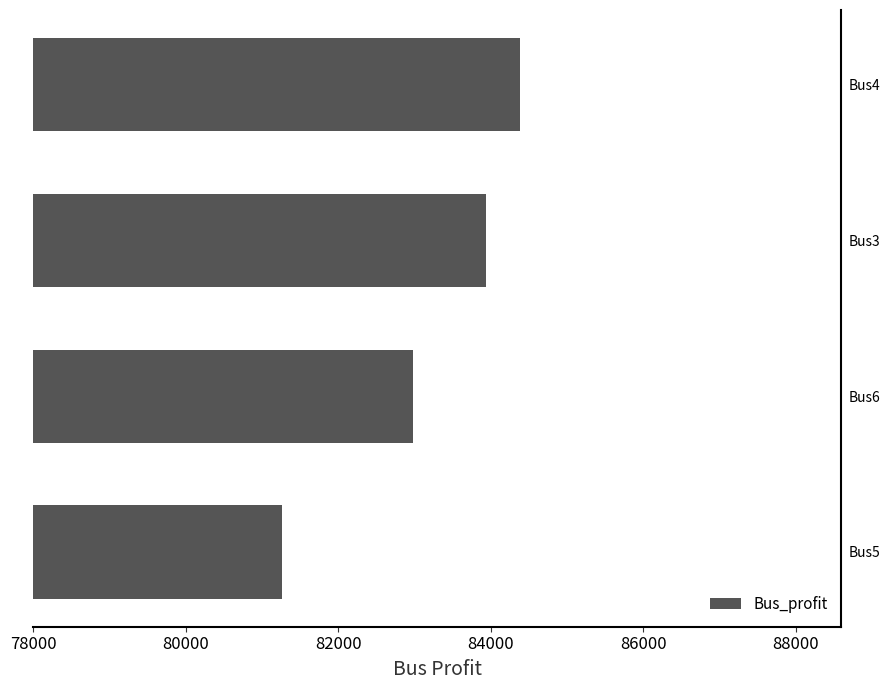

What is the difference between the second highest and second lowest values?

953.1